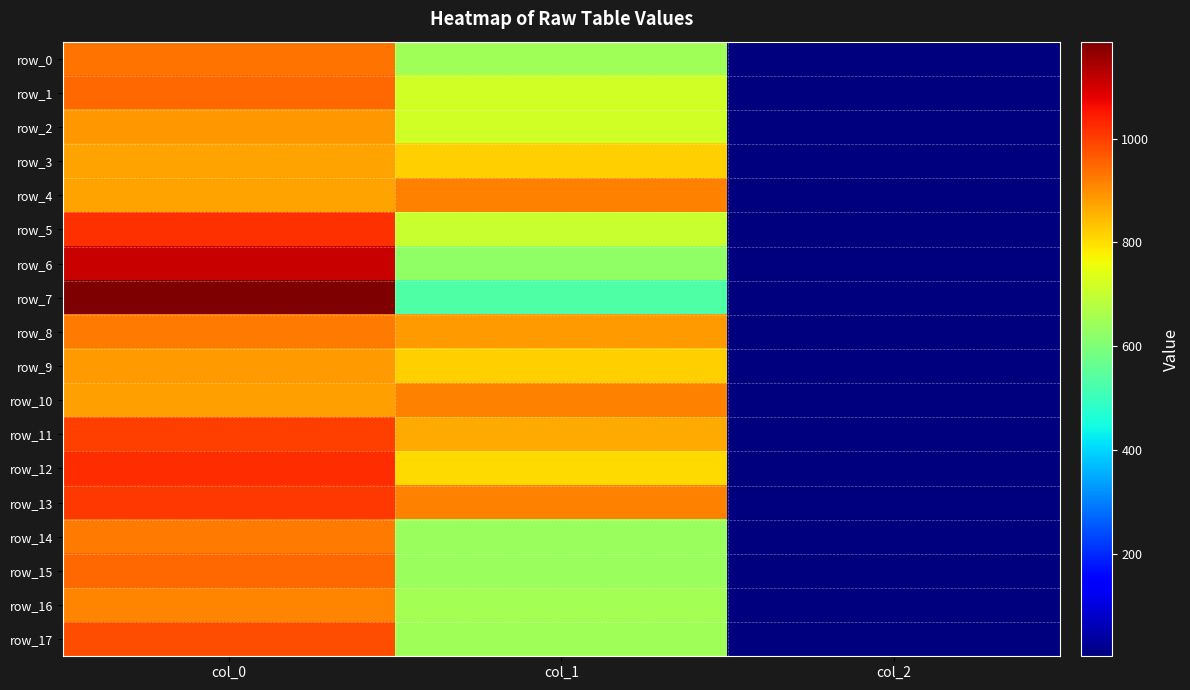

Is it true that row_8 equals 484.2 at col_1?

False